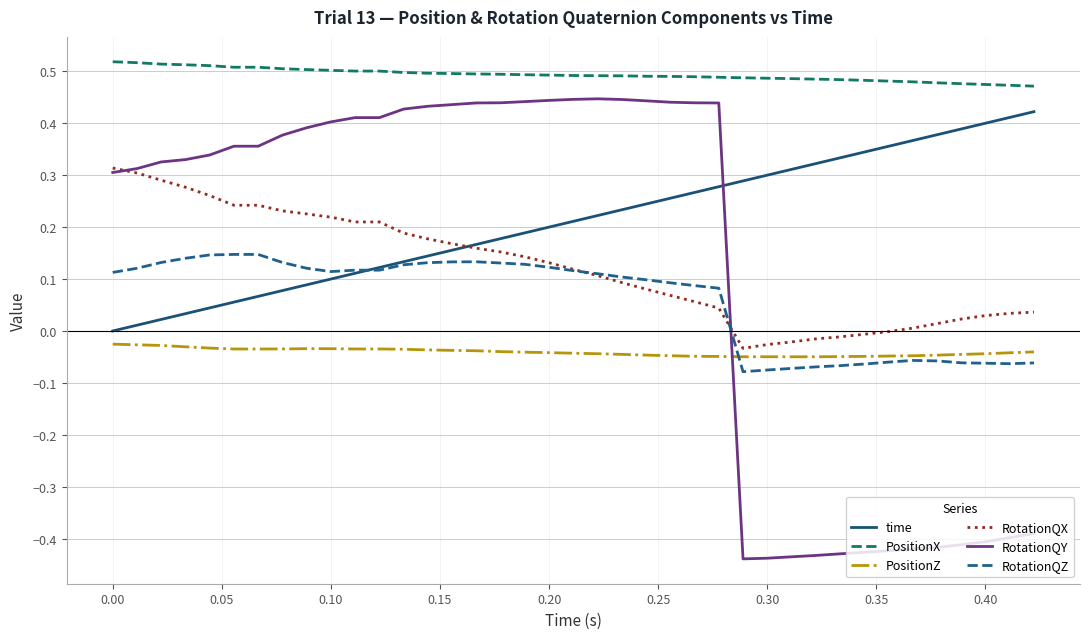

True or false: time and PositionX cross at least once.

False